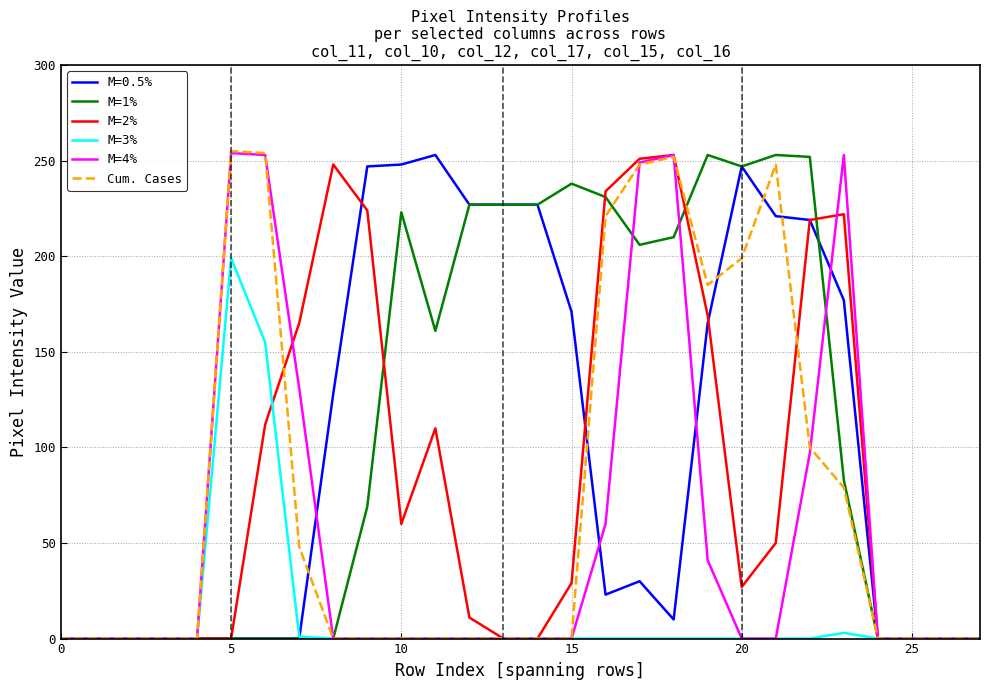

At which label does M=1% first exceed 83?

10